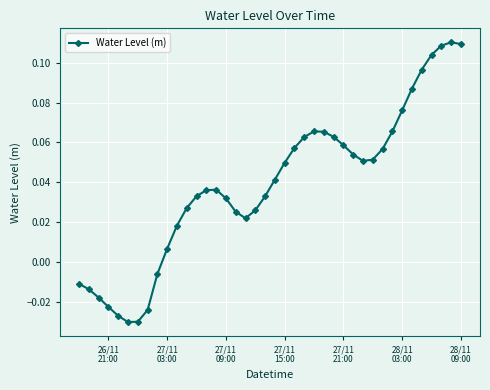

How many points are lower than both their immediate neighbors (excluding endpoints)?

3